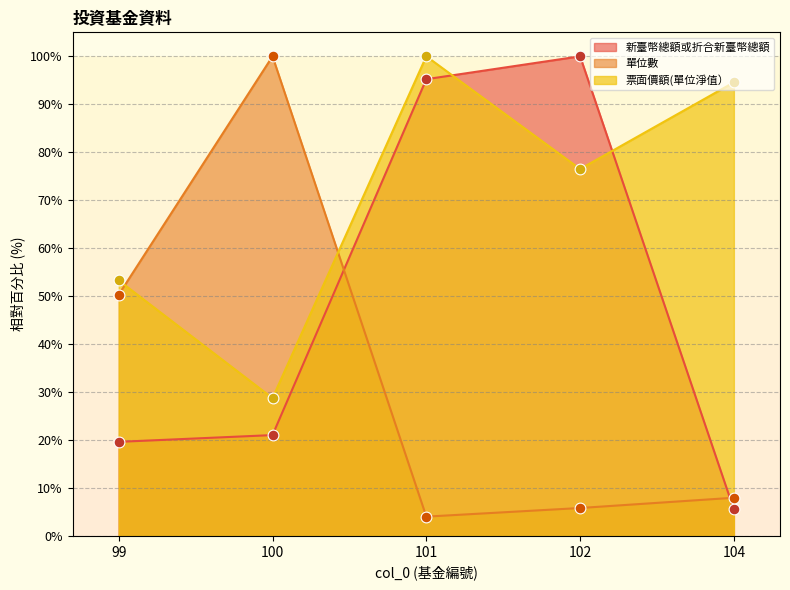

At which category is the sum across all series the highest?

101